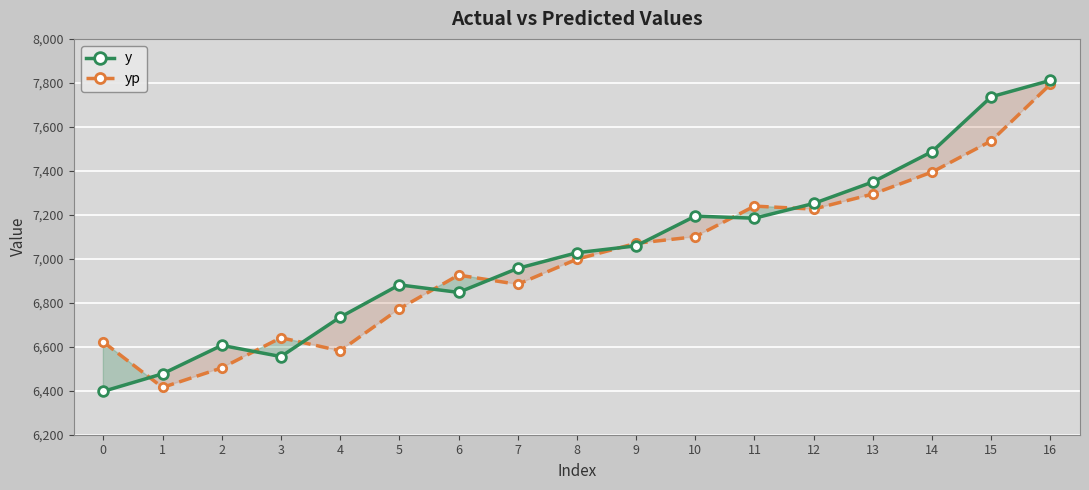

What is the difference between the maximum and minimum values in the yp series?

1378.6